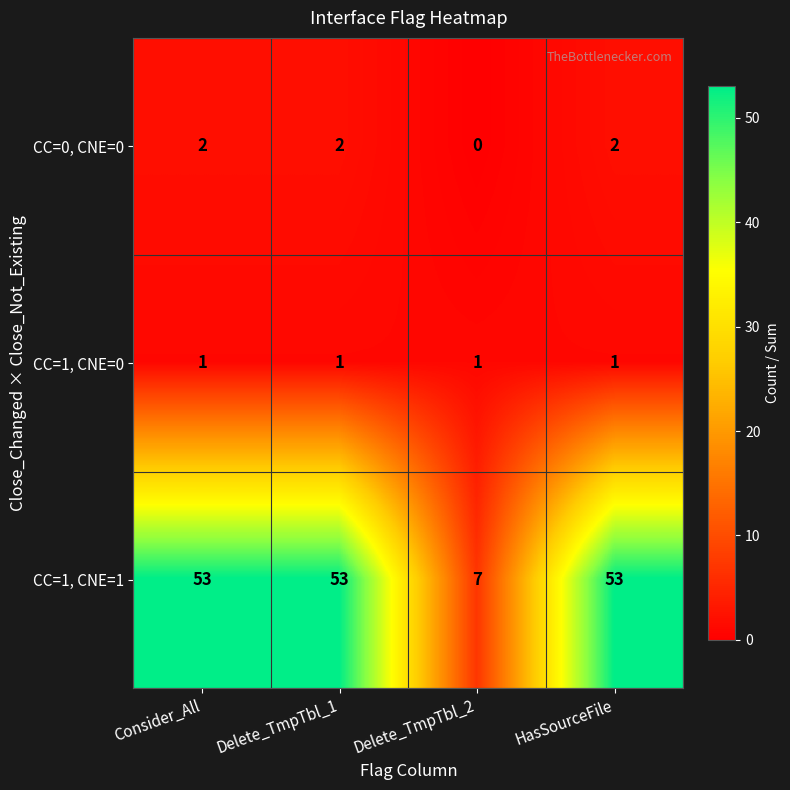

Reading right to left, extract all data points from this chart.

CC=0, CNE=0: 2	0	2	2
CC=1, CNE=0: 1	1	1	1
CC=1, CNE=1: 53	7	53	53